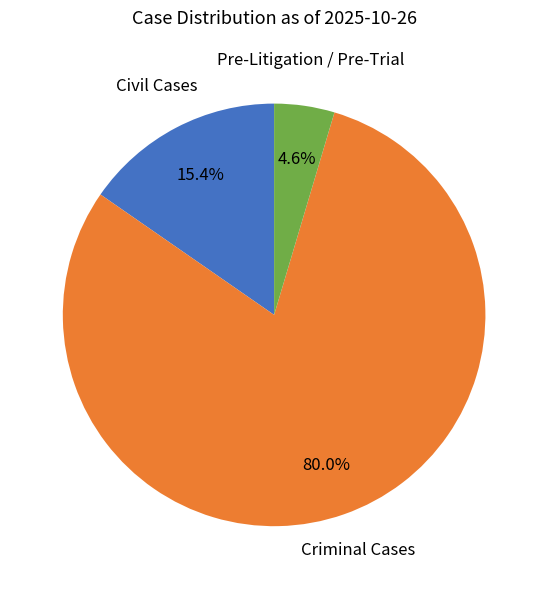

Which category has the smallest portion of the pie?

Pre-Litigation / Pre-Trial